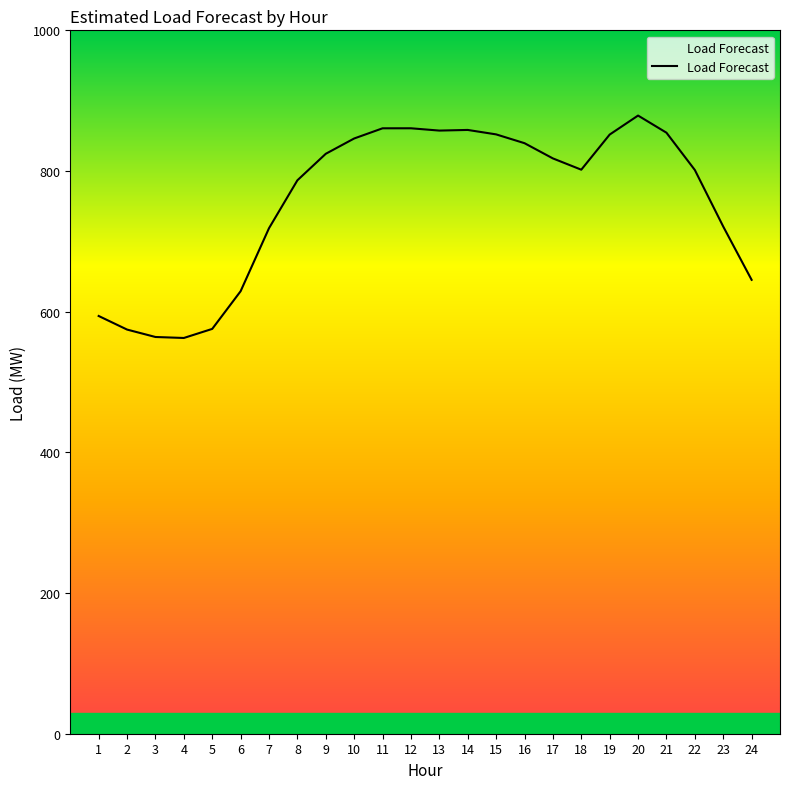

Between 6 and 17, which is larger?

17